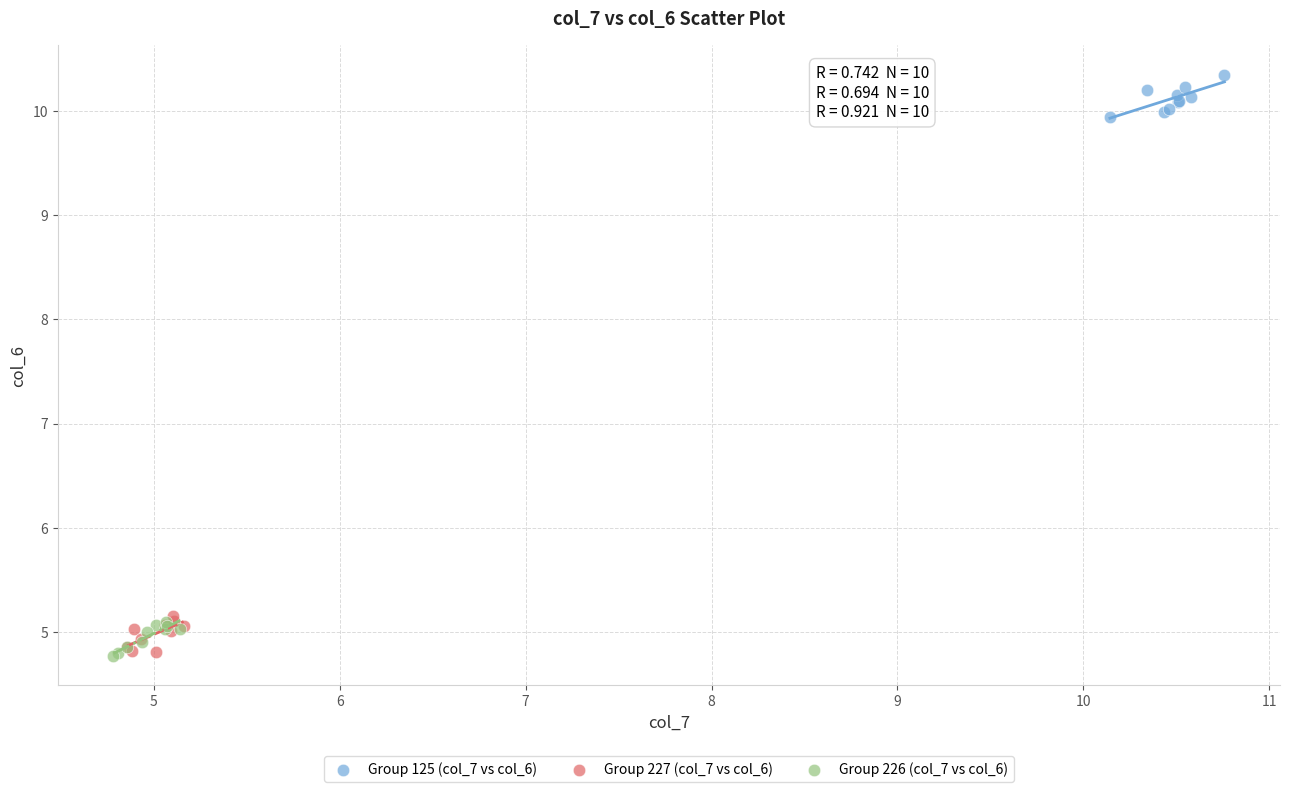

Which series contains the highest Y value?

Group 125 (col_7 vs col_6)